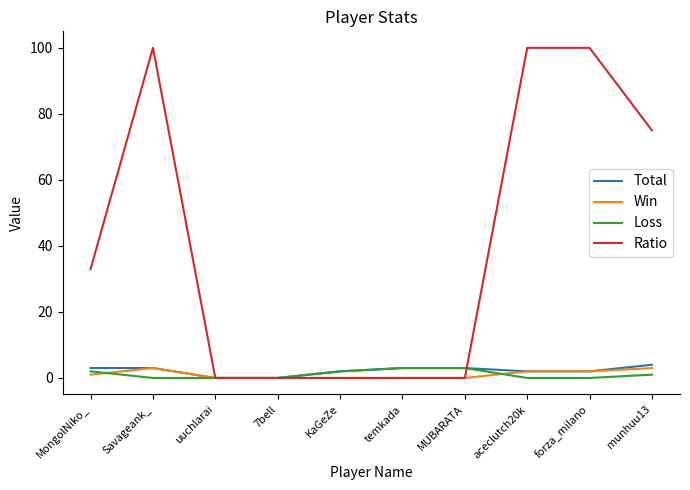

Reading left to right, what are all the values shown in this chart?

Total: 3	3	0	0	2	3	3	2	2	4
Win: 1	3	0	0	0	0	0	2	2	3
Loss: 2	0	0	0	2	3	3	0	0	1
Ratio: 33	100	0	0	0	0	0	100	100	75